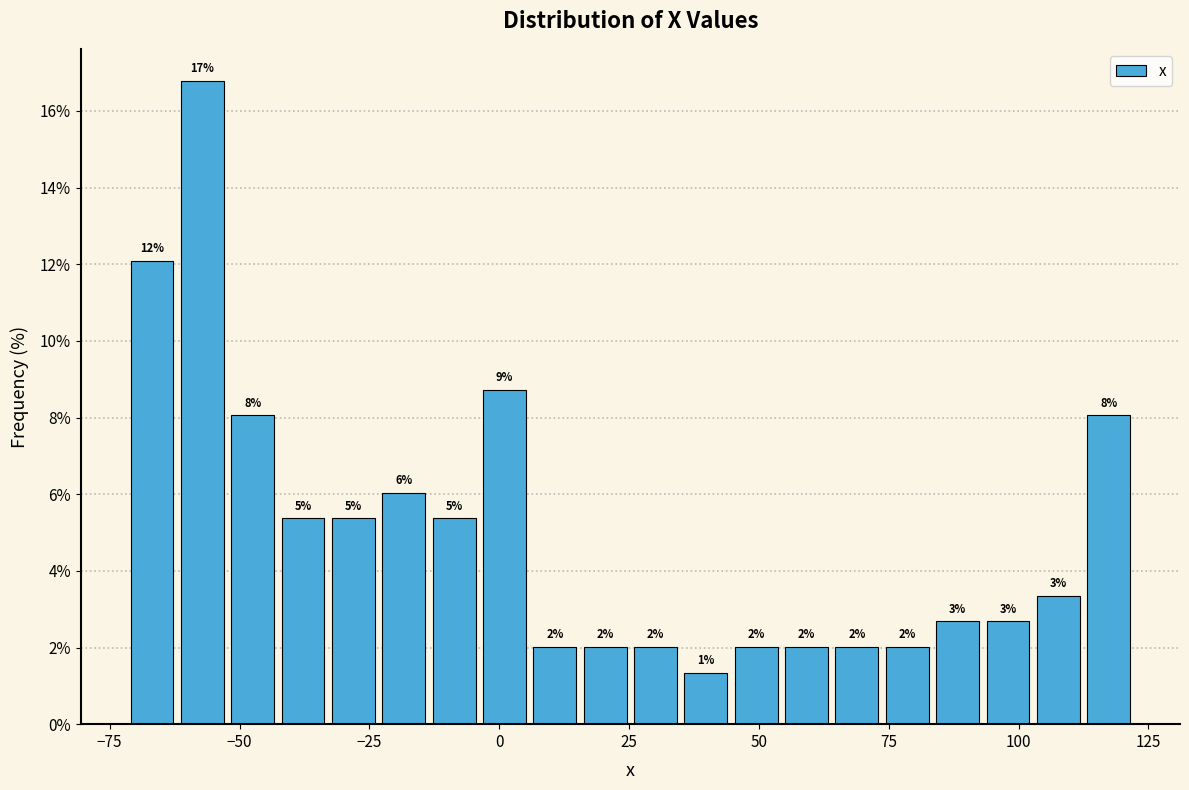

Around what value on the x-axis is the tallest bar? Give the approximate position of its centre, as read against the axis.

-55